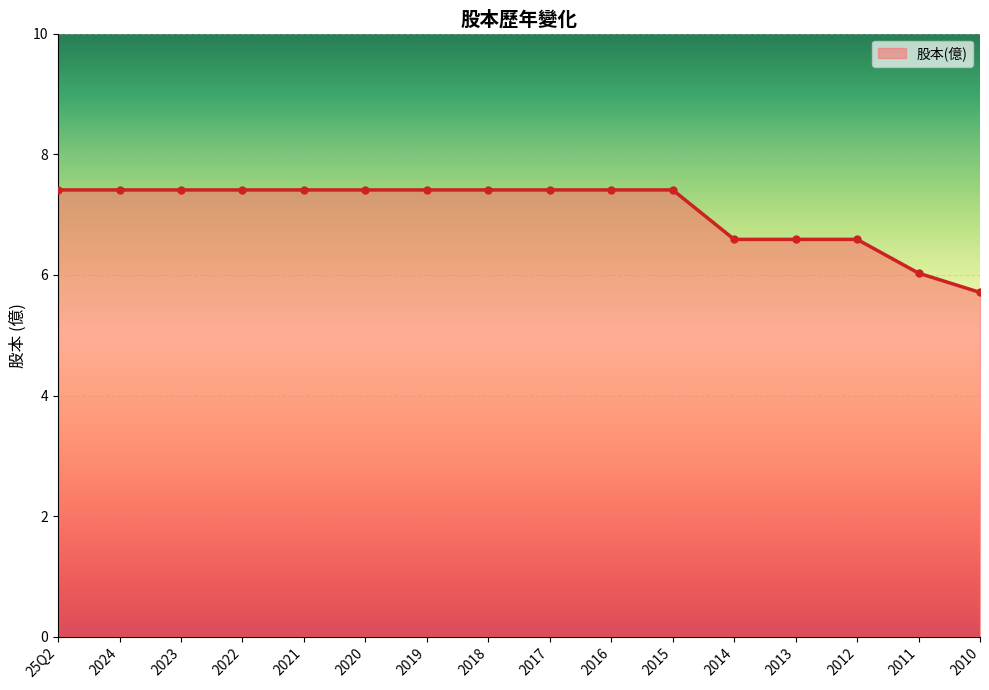

How many categories are shown in the chart?

16